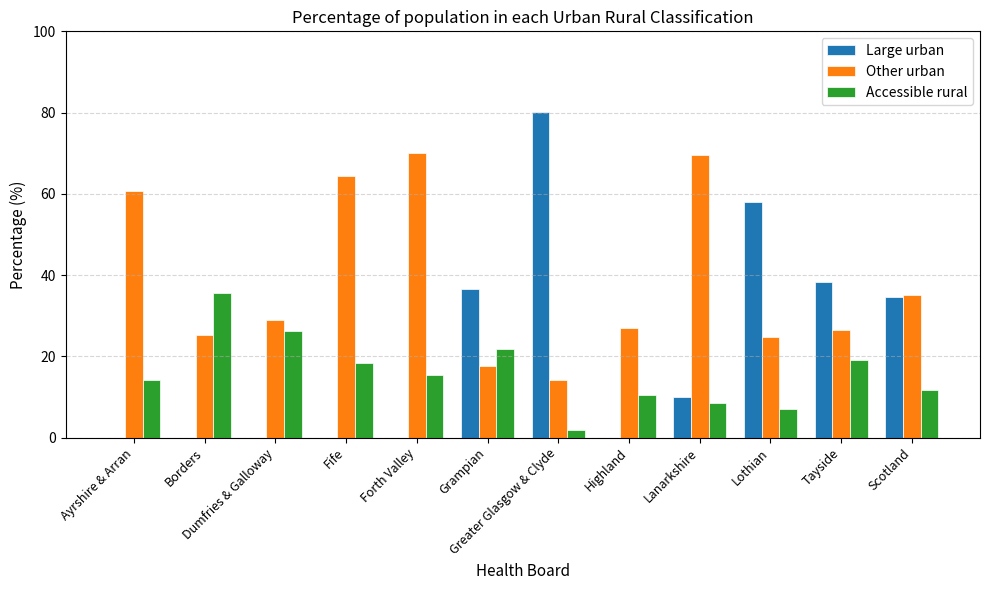

Which label corresponds to the largest value in the chart?

Greater Glasgow & Clyde